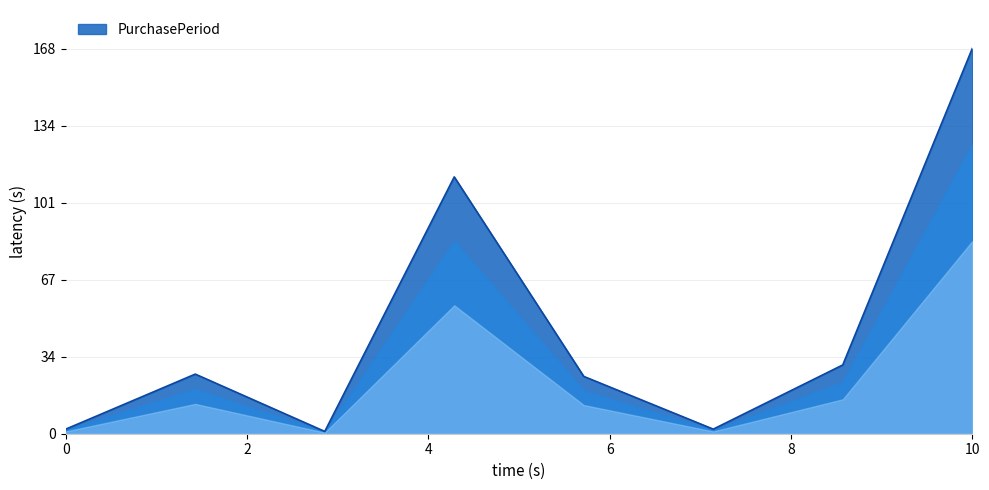

What is the greatest value displayed?

168